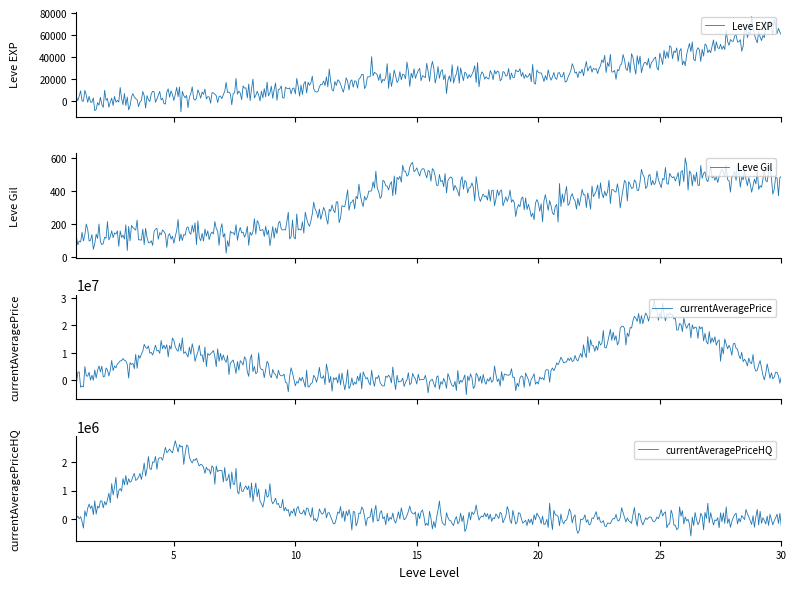

Which series ends up on top after the final intersection of currentAveragePrice and Leve Gil?

currentAveragePrice